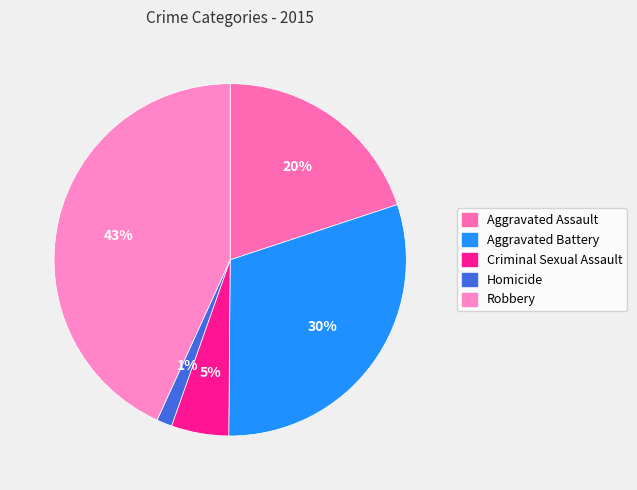

Which slice is the smallest?

Homicide